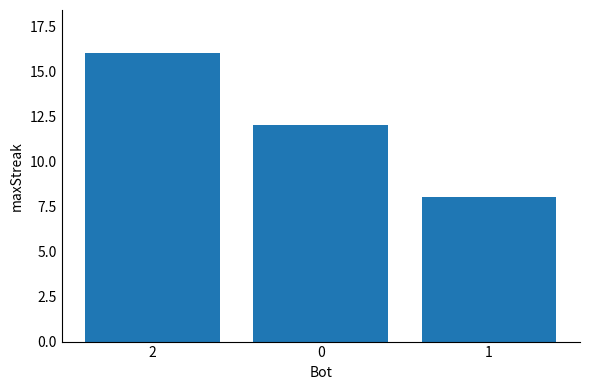

True or false: the data shows 12 at 0.

True